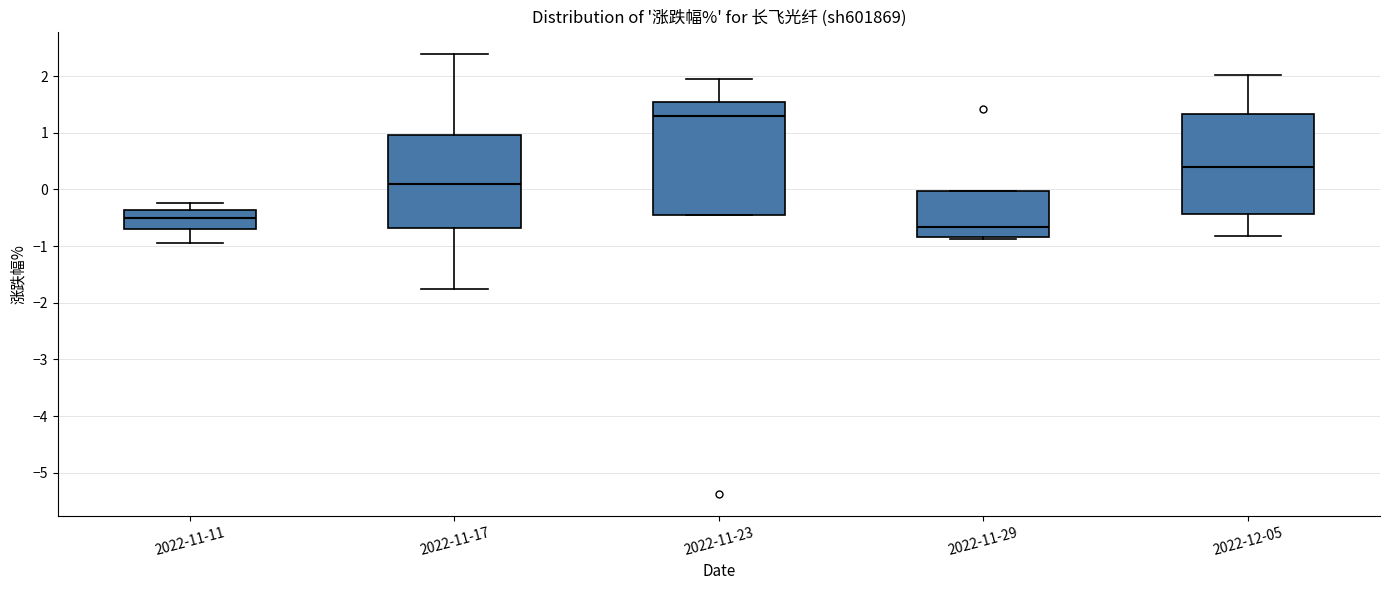

Reading left to right, transcribe this box plot: for each box, give where its median line is, the range the box spans, and where its two whiskers end, as read against the y-axis. The values are not printed on the chart, so give them approximately, as read against the axis.

2022-11-11: median -0.5, box -0.7 to -0.4, whiskers -0.9 to -0.2
2022-11-17: median 0.1, box -0.7 to 1.0, whiskers -1.8 to 2.4
2022-11-23: median 1.3, box -0.4 to 1.6, whiskers -0.4 to 2.0
2022-11-29: median -0.7, box -0.8 to 0.0, whiskers -0.9 to 0.0
2022-12-05: median 0.4, box -0.4 to 1.3, whiskers -0.8 to 2.0